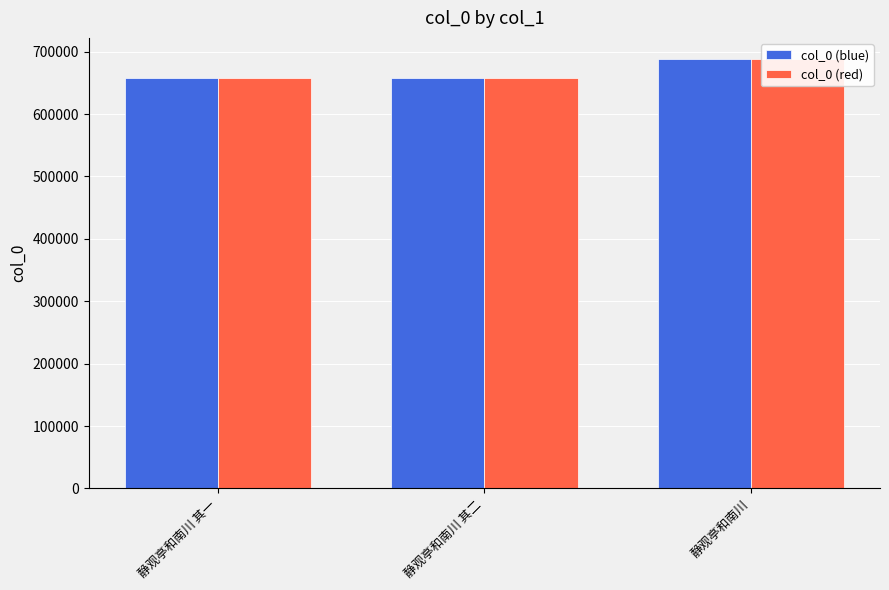

Does the chart contain stacked bars?

No